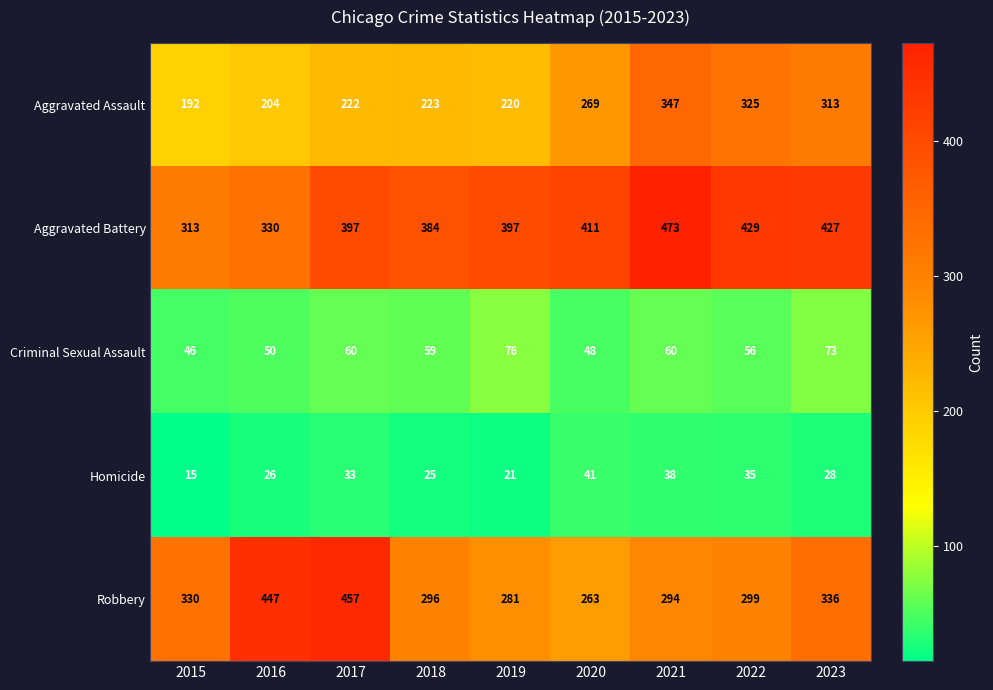

Rank the series at 2021 from highest to lowest value.

Aggravated Battery, Aggravated Assault, Robbery, Criminal Sexual Assault, Homicide